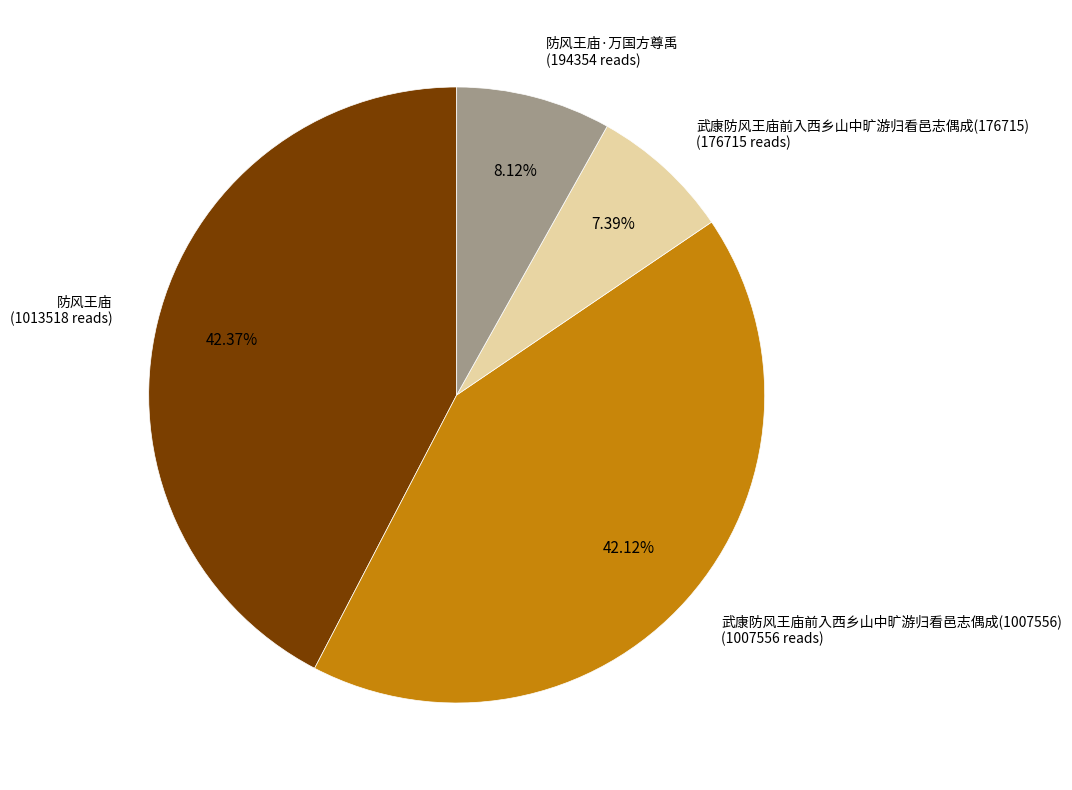

Approximately how many times larger is the value at 武康防风王庙前入西乡山中旷游归看邑志偶成(1007556) (1007556 reads) compared to 武康防风王庙前入西乡山中旷游归看邑志偶成(176715) (176715 reads)?

5.7